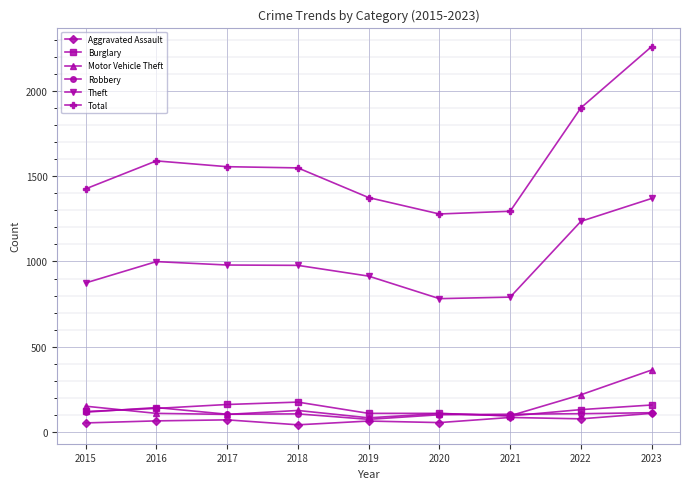

Is it true that Motor Vehicle Theft equals 219 at 2022?

True